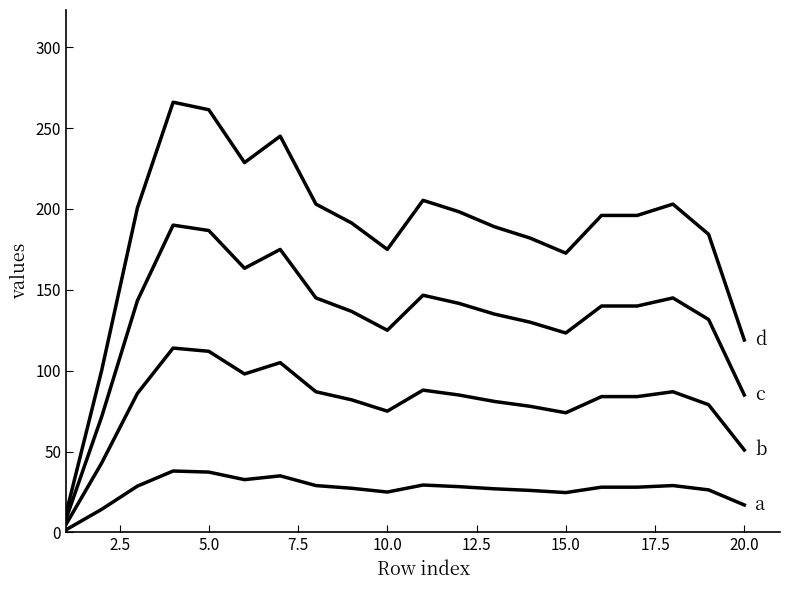

How many lines are shown in the chart?

4